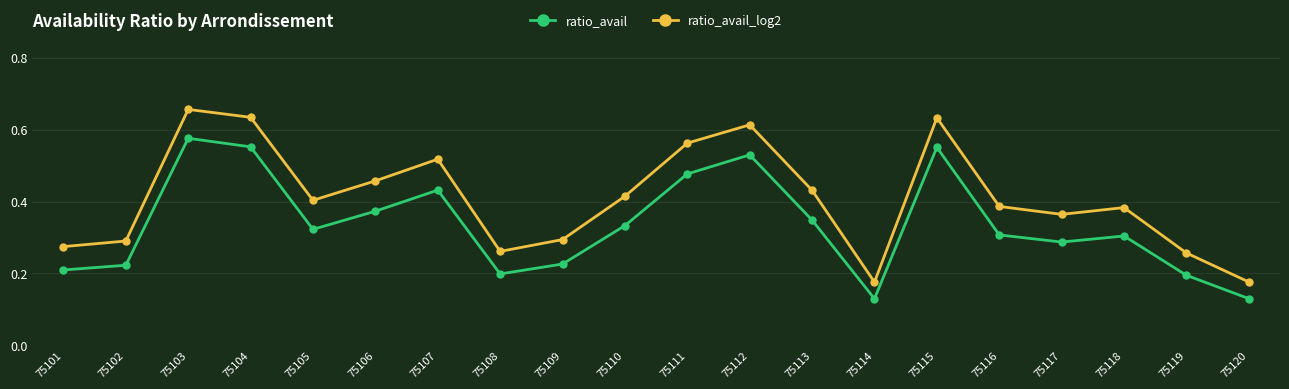

How many ratio_avail values are between 0 and 1?

20